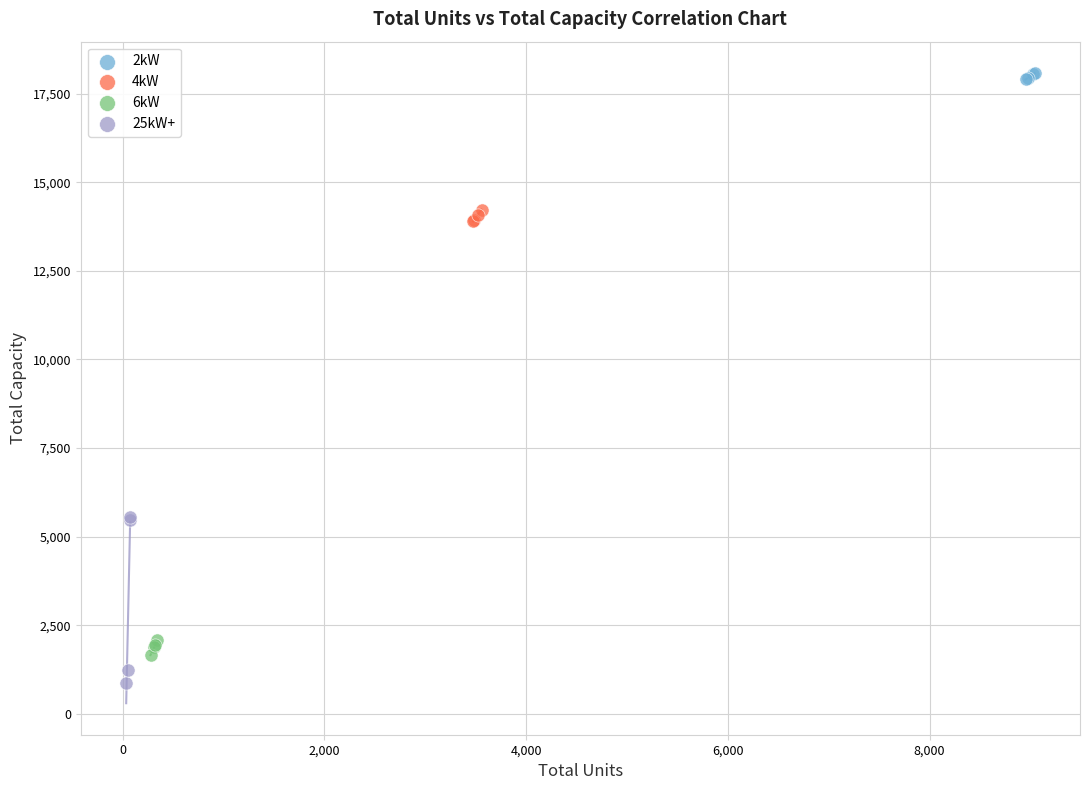

Which series has the largest Y range (max minus min)?

25kW+